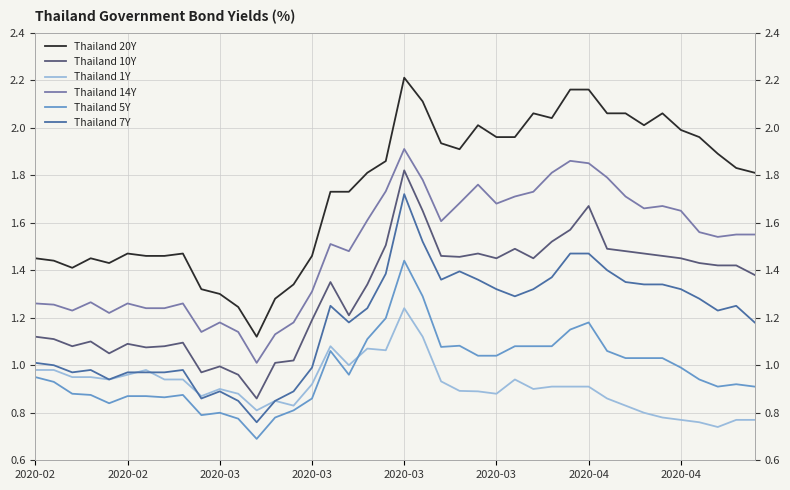

Reading right to left, transcribe all the data shown in this chart.

Thailand 20Y: 1.8	1.8	1.9	2.0	2.0	2.1	2.0	2.1	2.1	2.2	2.2	2.0	2.1	2.0	2.0	2.0	1.9	1.9	2.1	2.2	1.9	1.8	1.7	1.7	1.5	1.3	1.3	1.1	1.2	1.3	1.3	1.5	1.5	1.5	1.5	1.4	1.4	1.4	1.4	1.4
Thailand 10Y: 1.4	1.4	1.4	1.4	1.4	1.5	1.5	1.5	1.5	1.7	1.6	1.5	1.4	1.5	1.4	1.5	1.5	1.5	1.6	1.8	1.5	1.3	1.2	1.4	1.2	1.0	1.0	0.9	1.0	1.0	1.0	1.1	1.1	1.1	1.1	1.1	1.1	1.1	1.1	1.1
Thailand 1Y: 0.8	0.8	0.7	0.8	0.8	0.8	0.8	0.8	0.9	0.9	0.9	0.9	0.9	0.9	0.9	0.9	0.9	0.9	1.1	1.2	1.1	1.1	1.0	1.1	0.9	0.8	0.8	0.8	0.9	0.9	0.9	0.9	0.9	1.0	1.0	0.9	0.9	0.9	1.0	1.0
Thailand 14Y: 1.6	1.6	1.5	1.6	1.6	1.7	1.7	1.7	1.8	1.9	1.9	1.8	1.7	1.7	1.7	1.8	1.7	1.6	1.8	1.9	1.7	1.6	1.5	1.5	1.3	1.2	1.1	1.0	1.1	1.2	1.1	1.3	1.2	1.2	1.3	1.2	1.3	1.2	1.3	1.3
Thailand 5Y: 0.9	0.9	0.9	0.9	1.0	1.0	1.0	1.0	1.1	1.2	1.1	1.1	1.1	1.1	1.0	1.0	1.1	1.1	1.3	1.4	1.2	1.1	1.0	1.1	0.9	0.8	0.8	0.7	0.8	0.8	0.8	0.9	0.9	0.9	0.9	0.8	0.9	0.9	0.9	0.9
Thailand 7Y: 1.2	1.2	1.2	1.3	1.3	1.3	1.3	1.4	1.4	1.5	1.5	1.4	1.3	1.3	1.3	1.4	1.4	1.4	1.5	1.7	1.4	1.2	1.2	1.2	1.0	0.9	0.8	0.8	0.8	0.9	0.9	1.0	1.0	1.0	1.0	0.9	1.0	1.0	1.0	1.0